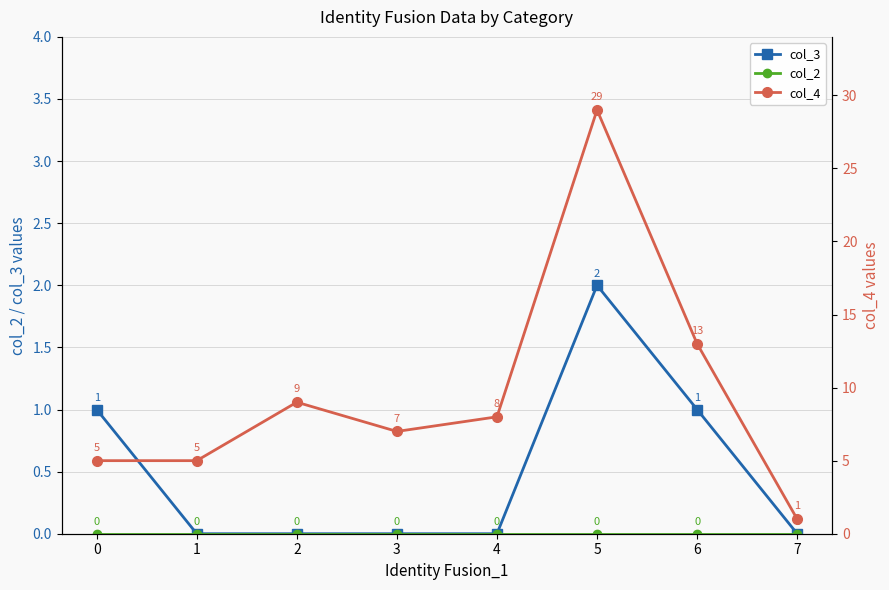

True or false: col_4 has a value of 12 at 2.

False